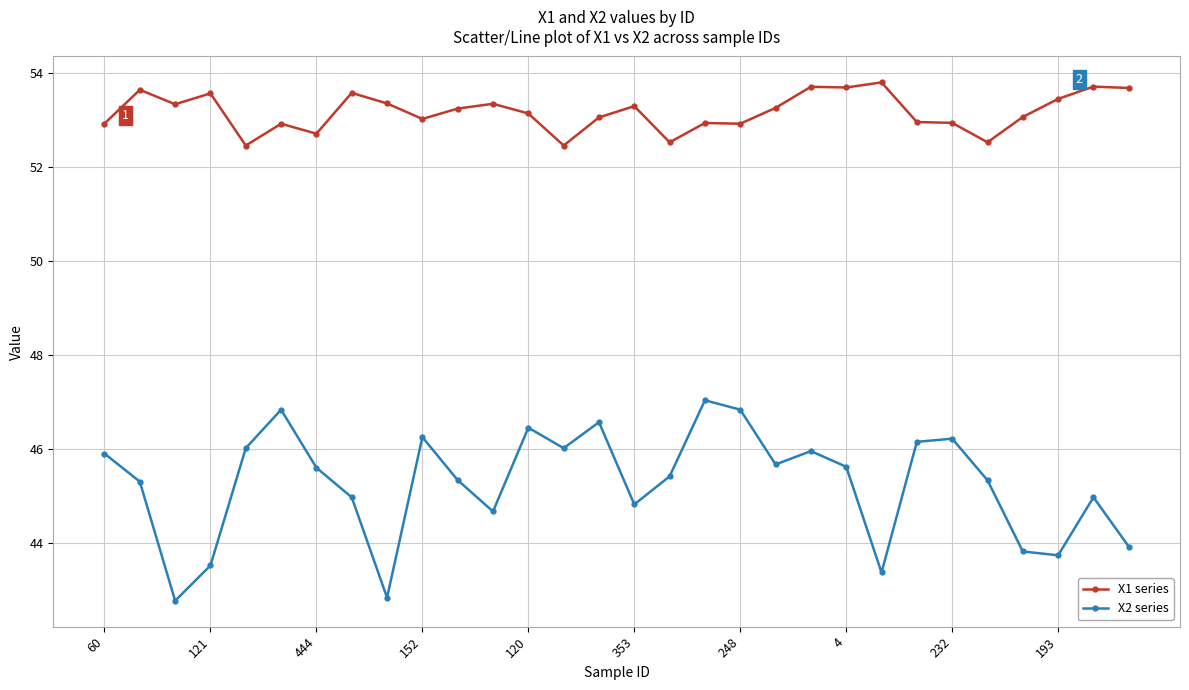

True or false: X2 series has more than 0 interior local peaks.

True